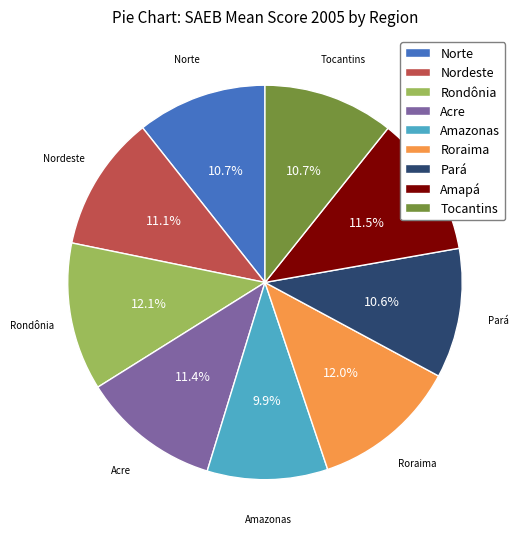

Is it true that Amazonas is 5% of the pie?

False